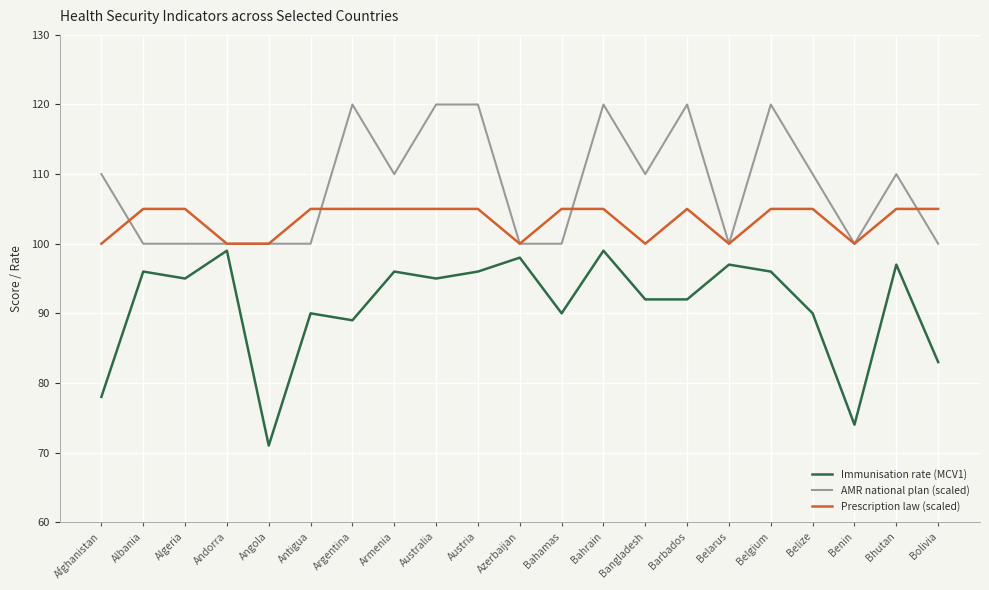

True or false: AMR national plan (scaled) and Immunisation rate (MCV1) cross at least once.

False